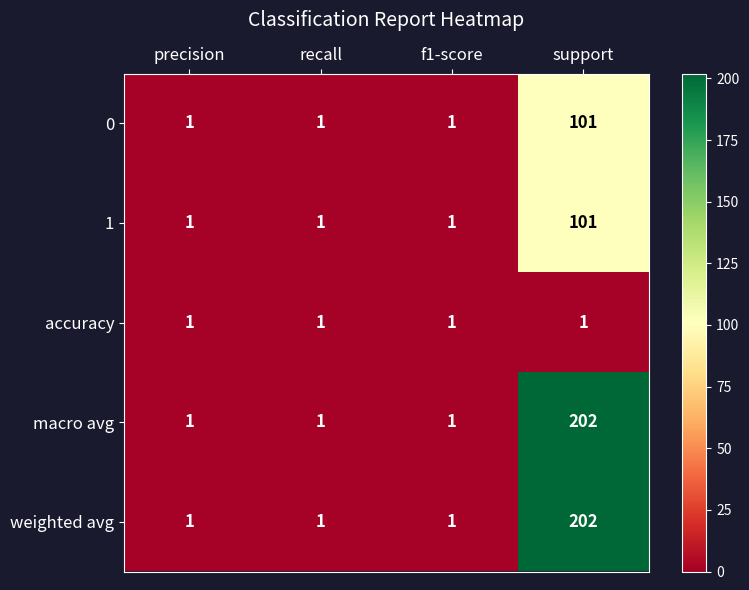

Reading right to left, list all the values displayed in this chart.

0: 101	1	1	1
1: 101	1	1	1
accuracy: 1	1	1	1
macro avg: 202	1	1	1
weighted avg: 202	1	1	1